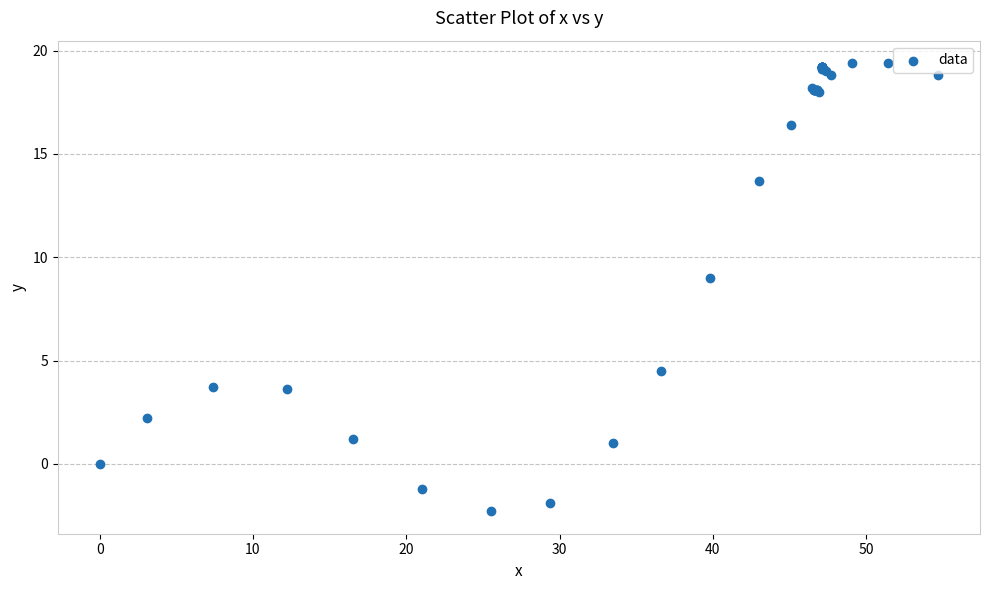

What Y value in the scatter plot is closest to 8?

9.0